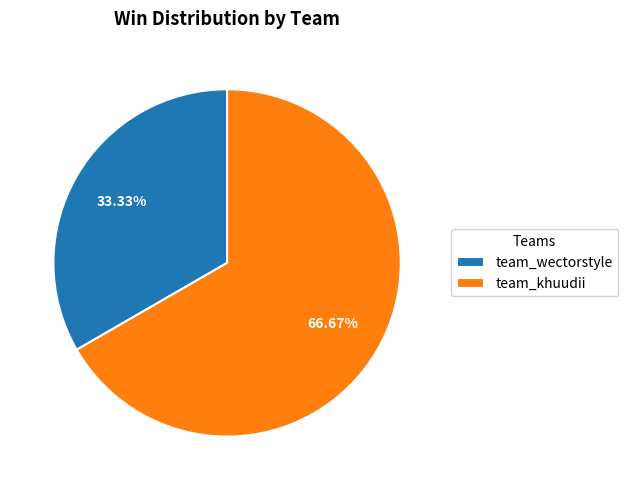

What portion of the pie excludes team_wectorstyle?

66.7%